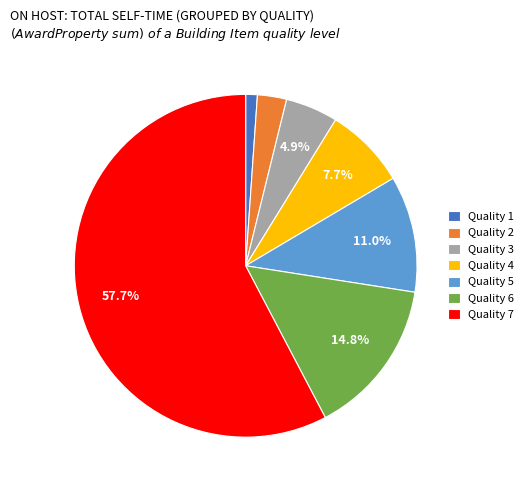

Which slice is the largest?

Quality 7